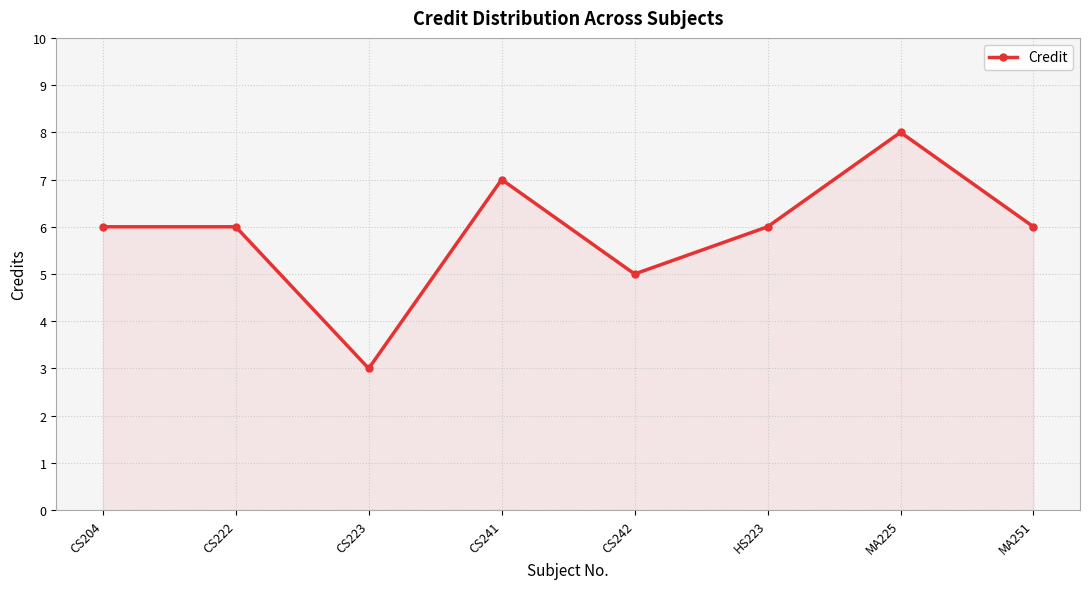

What is the smallest value displayed?

3